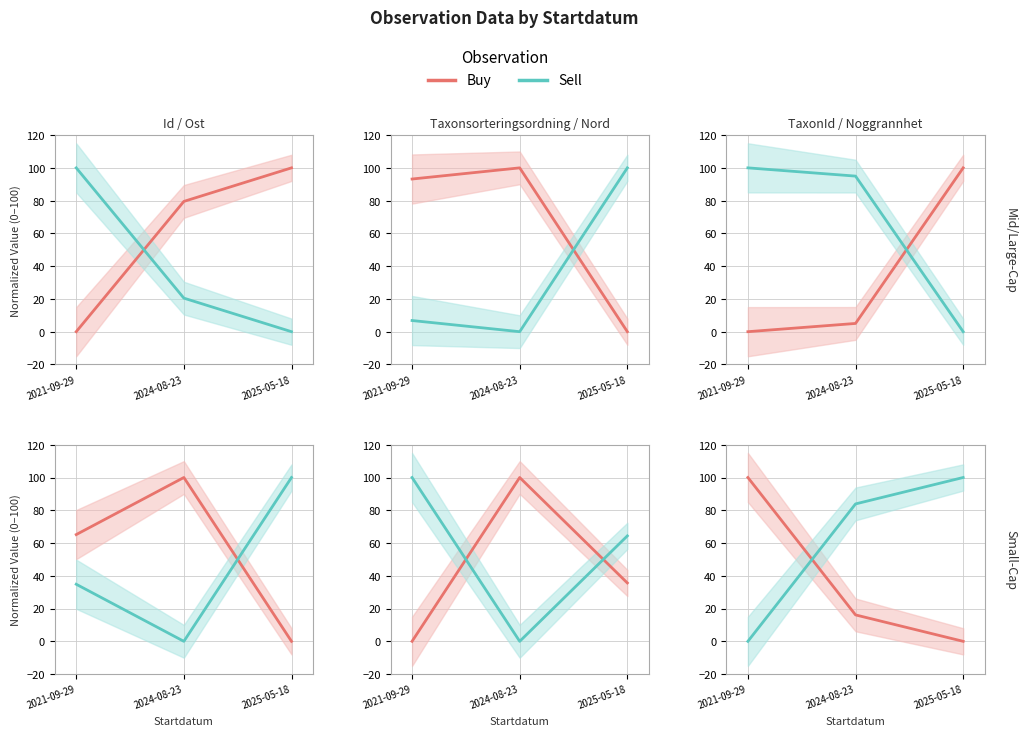

What is the average value of the Sell series?

40.2